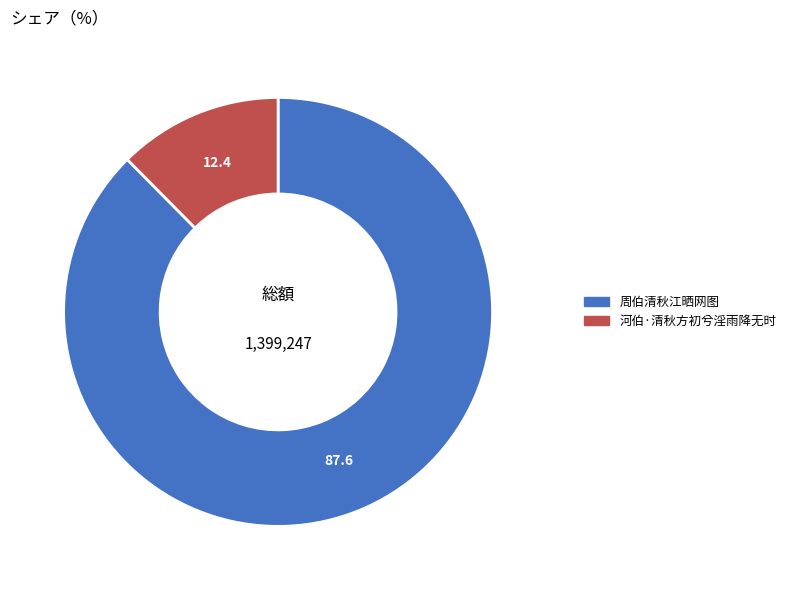

Do 河伯·清秋方初兮淫雨降无时 and 周伯清秋江晒网图 together represent more than half of the pie?

Yes